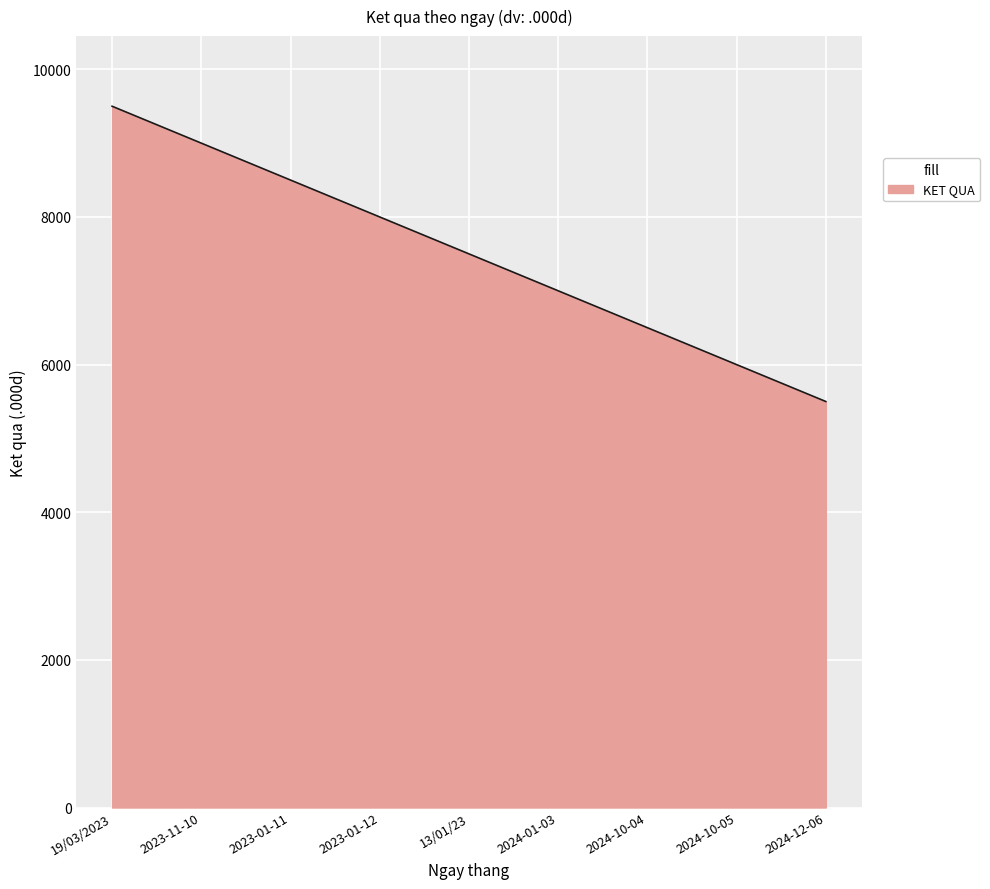

Does the chart display data point markers on the line(s)?

No